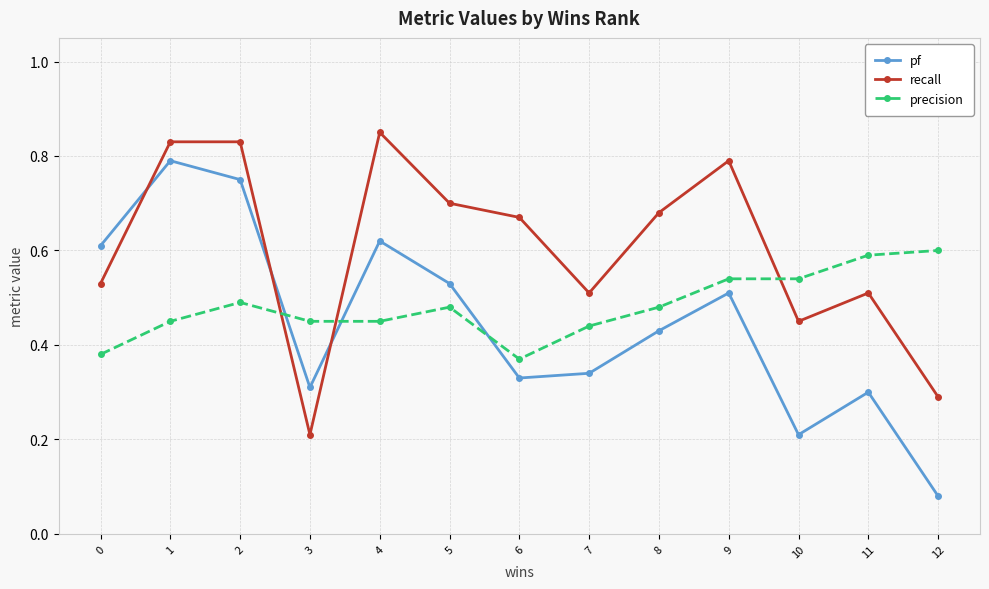

How many categories are shown in the chart?

13